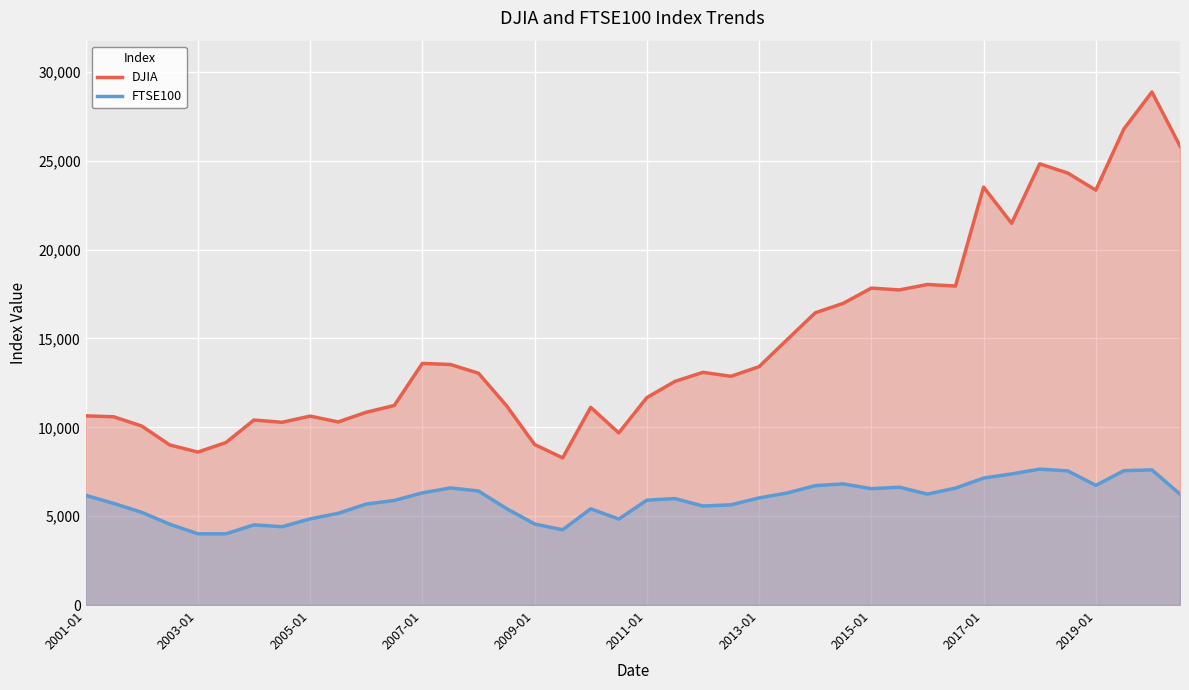

What is the sum of the DJIA values at 37 and 19?

36473.2